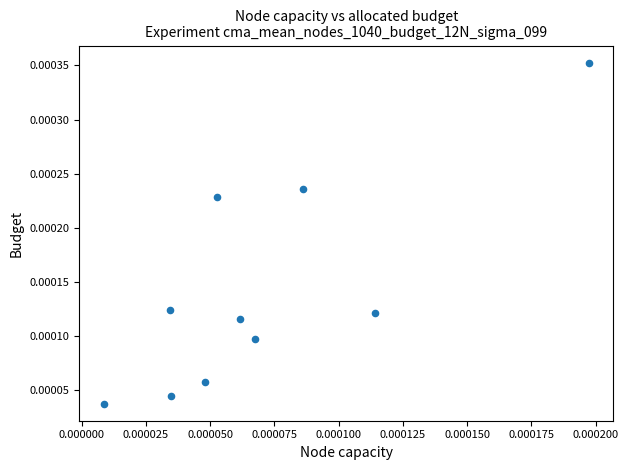

How many points are shown in the scatter plot?

10